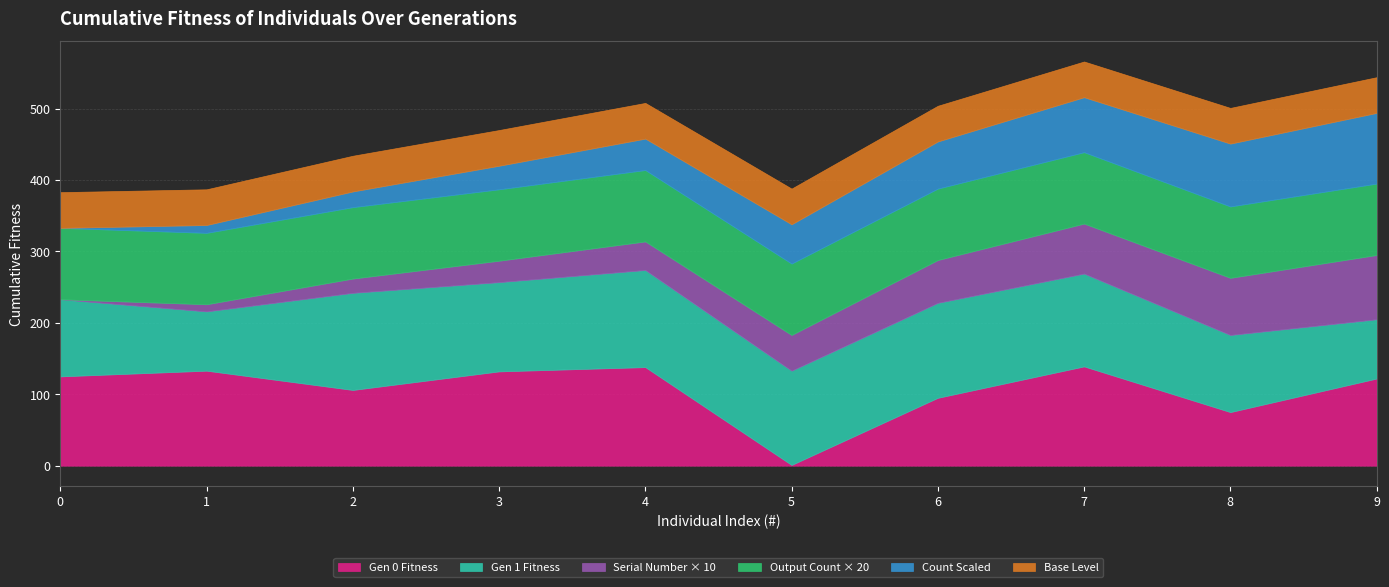

At how many categories does at least one series exceed 72?

10